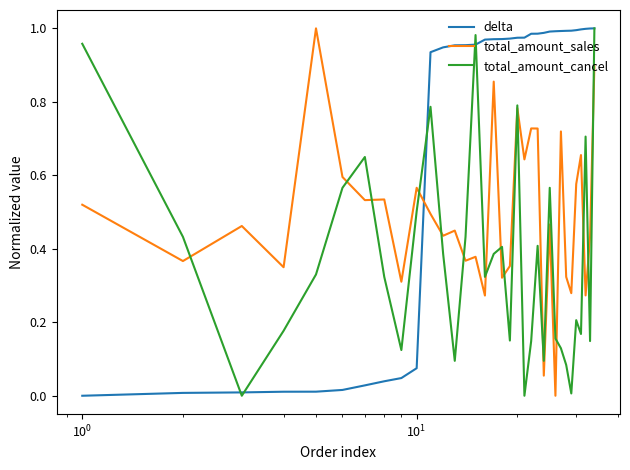

How many distinct data groups are displayed?

3